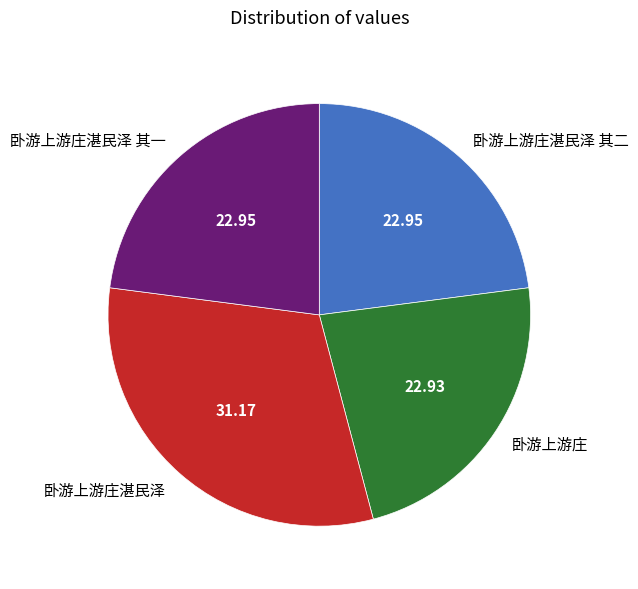

Is the sum of 卧游上游庄湛民泽 其一 and 卧游上游庄湛民泽 其二 greater than half?

No